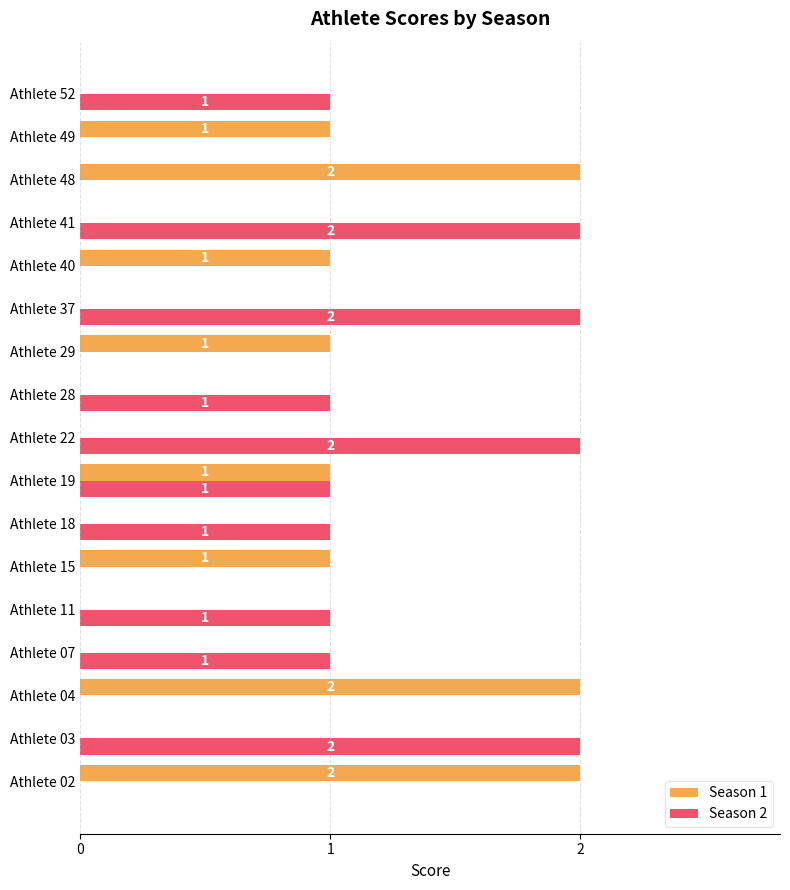

Count the number of data series in this chart.

2